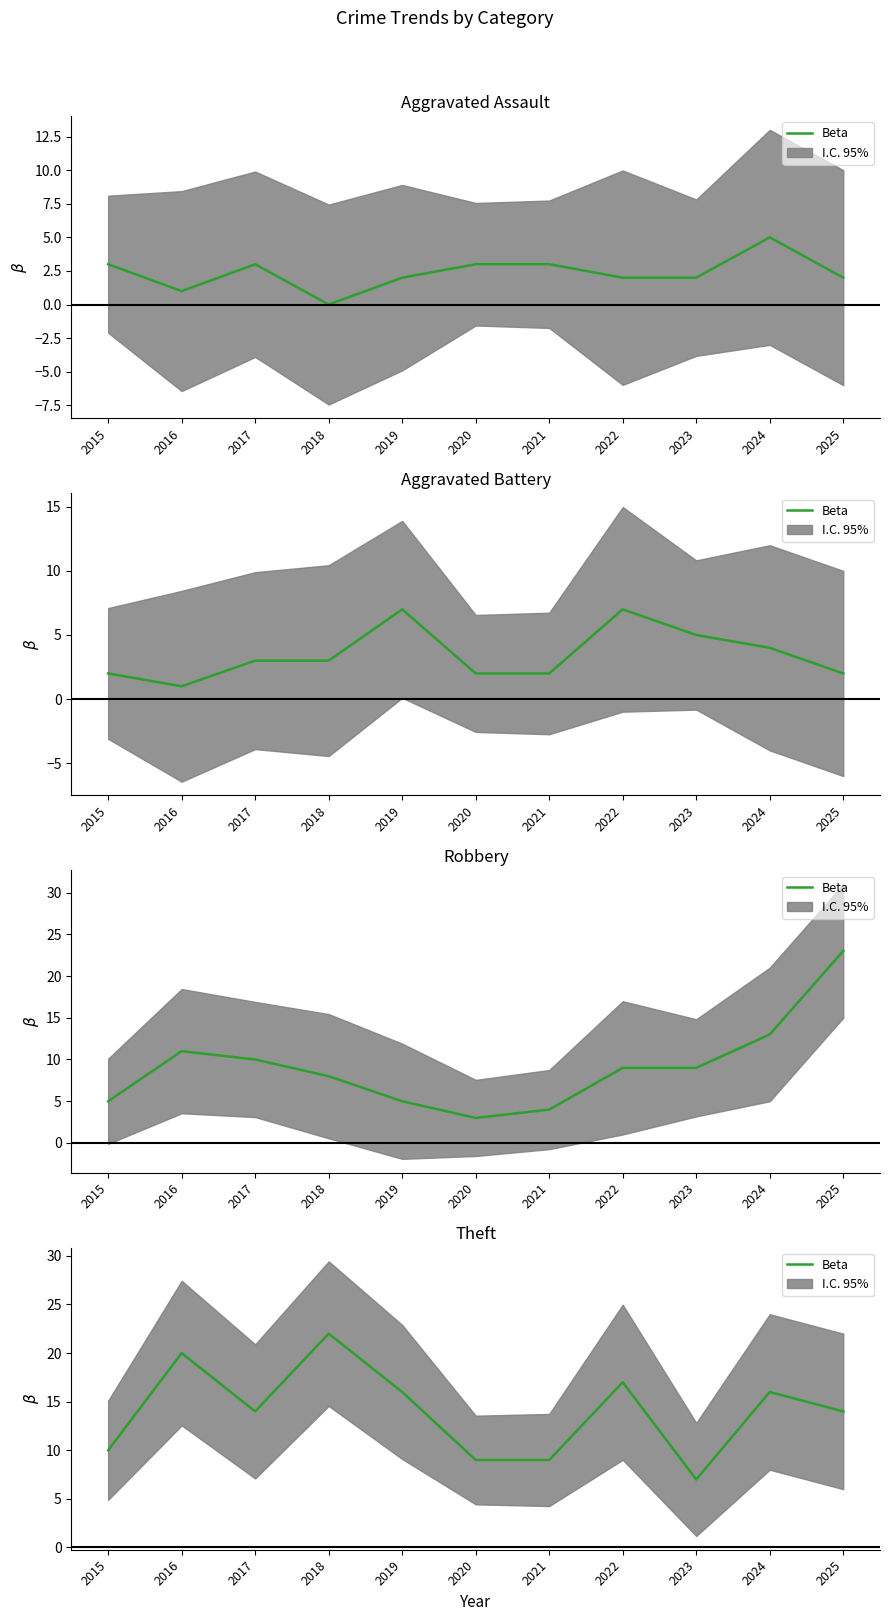

Which has a higher value, 2025 or 2024?

2024